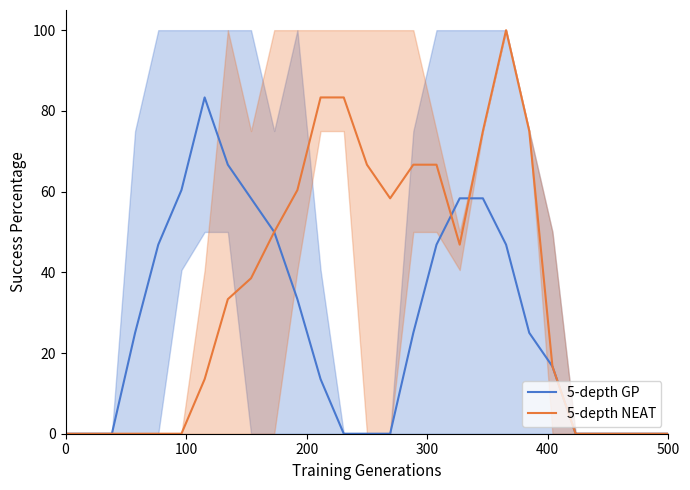

What is the difference between the maximum and minimum values in the 5-depth NEAT series?

100.0